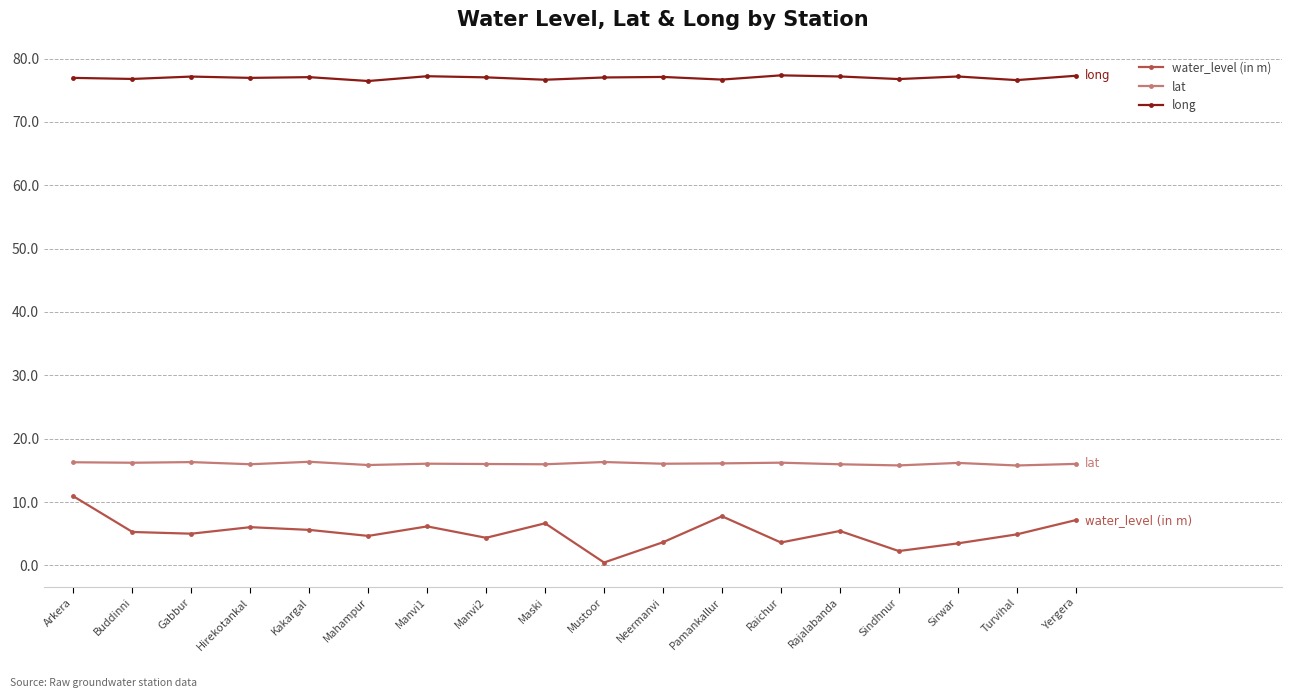

The lat series shows 8.9 at Arkera. True or false?

False